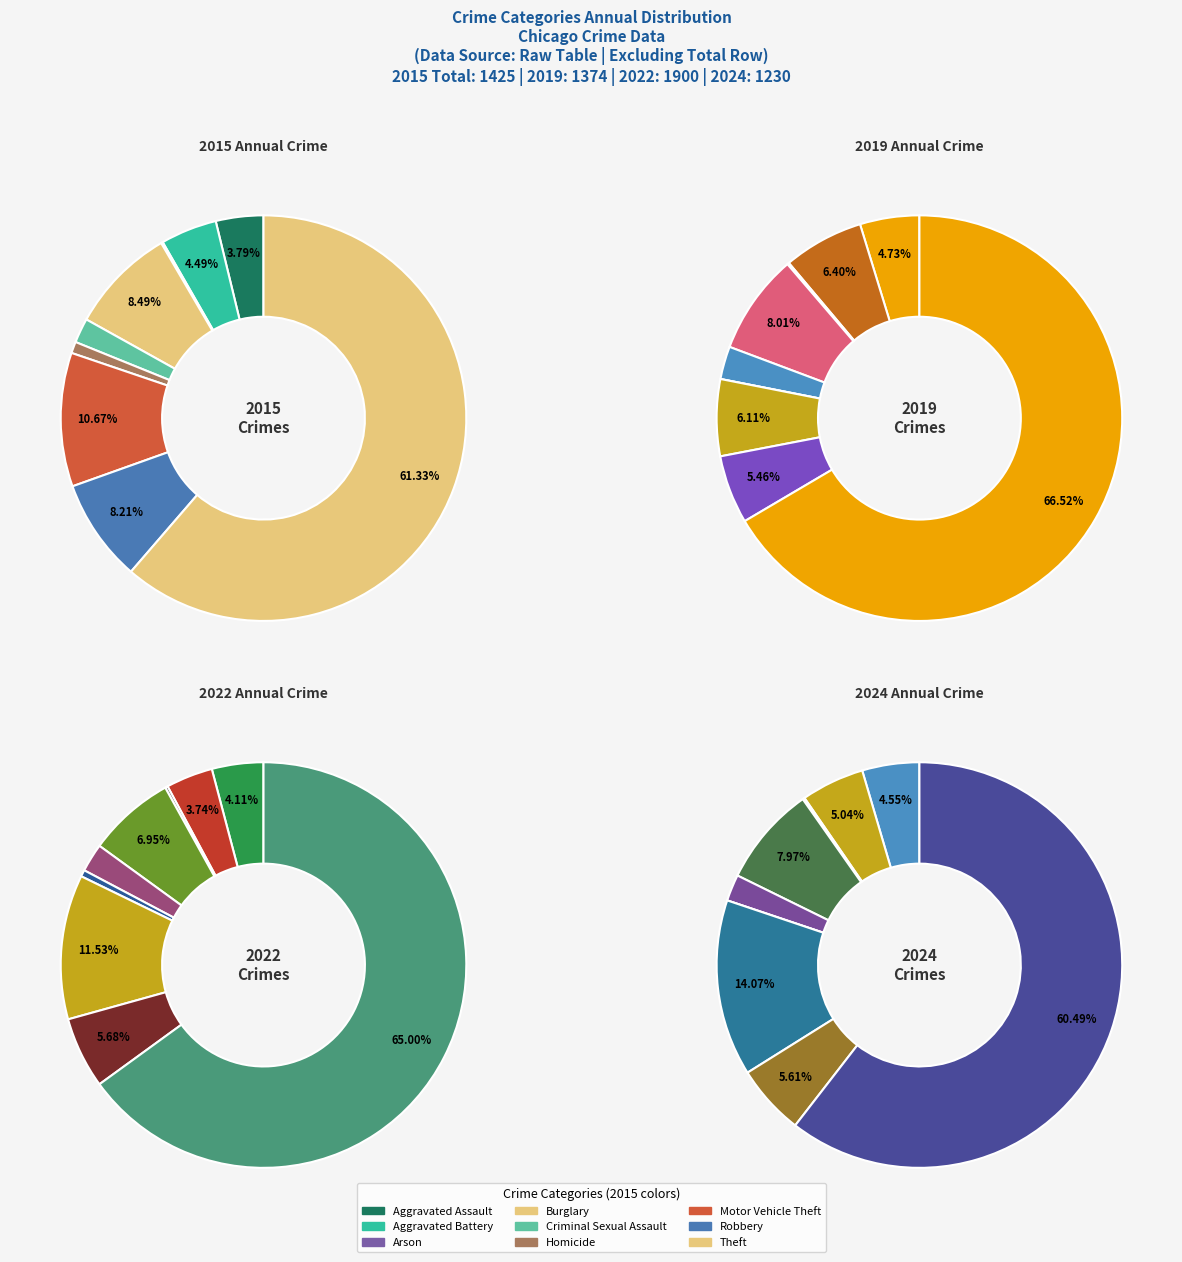

The 6 slice represents 12% of the pie. True or false?

True